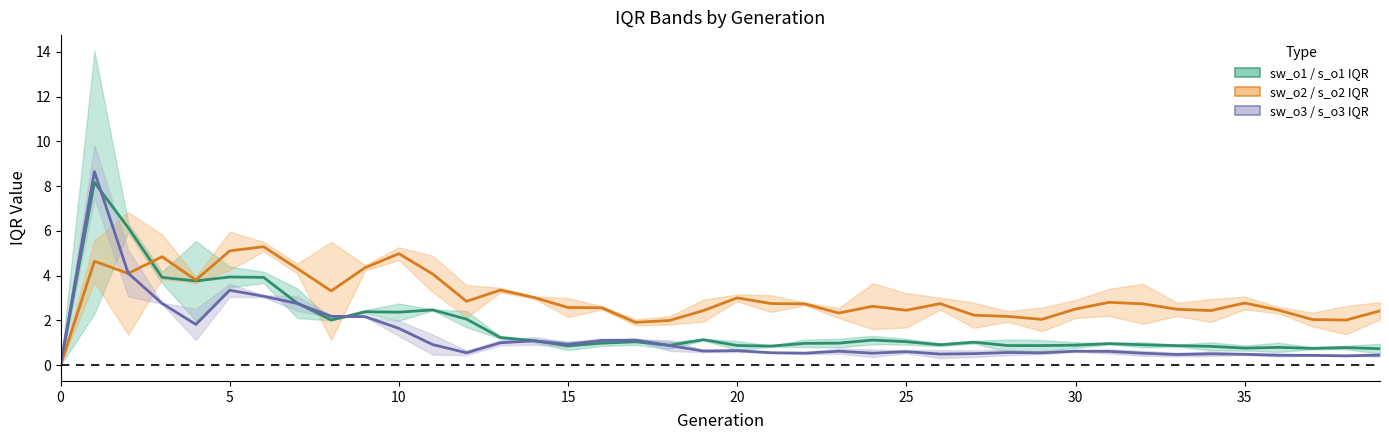

How many data points does each series have?

40